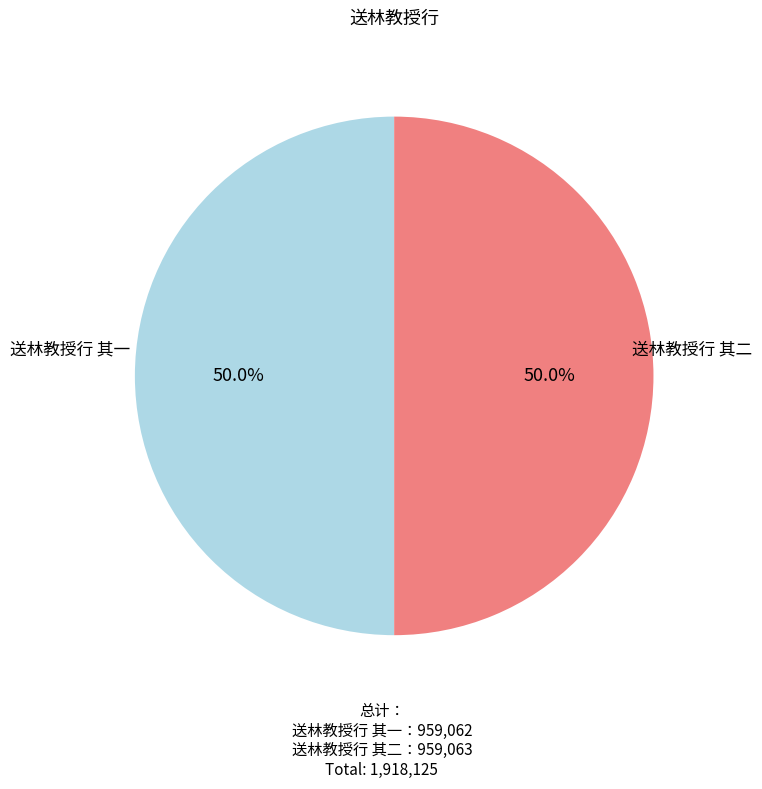

To the nearest percent, what percentage of the pie is 送林教授行 其一?

50%